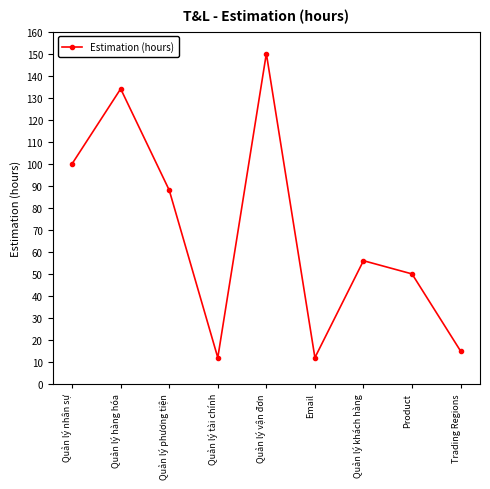

Which has a higher value, Quản lý phương tiện or Email?

Quản lý phương tiện